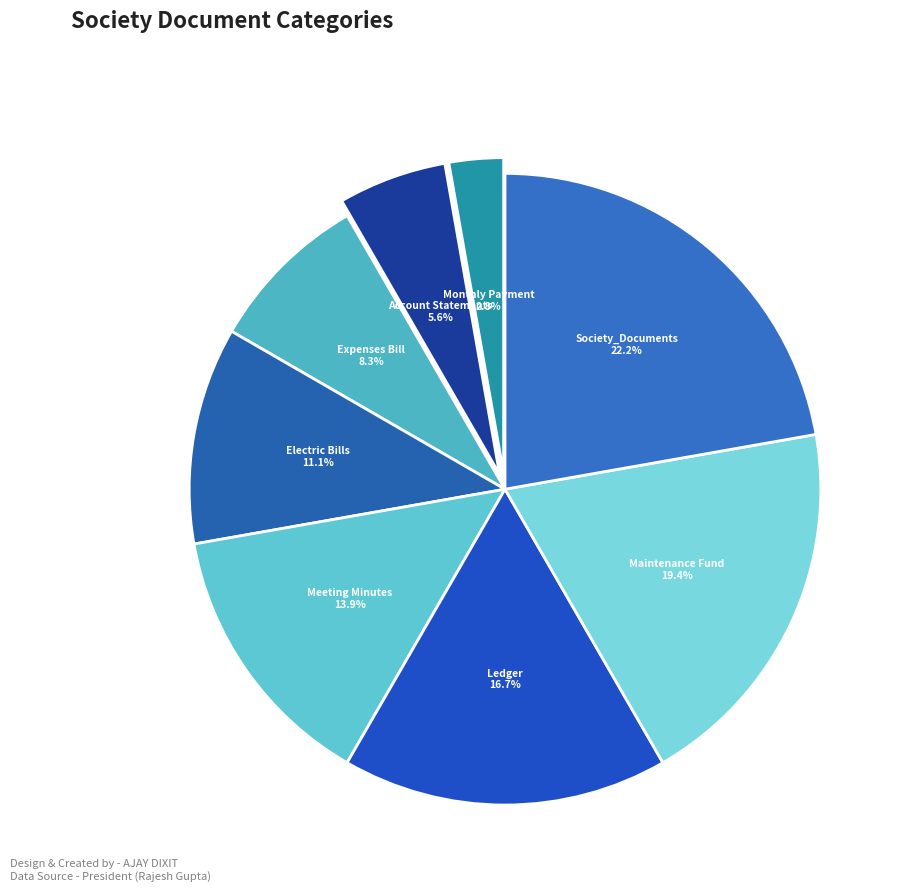

Which slice is the smallest?

Monthly Payment